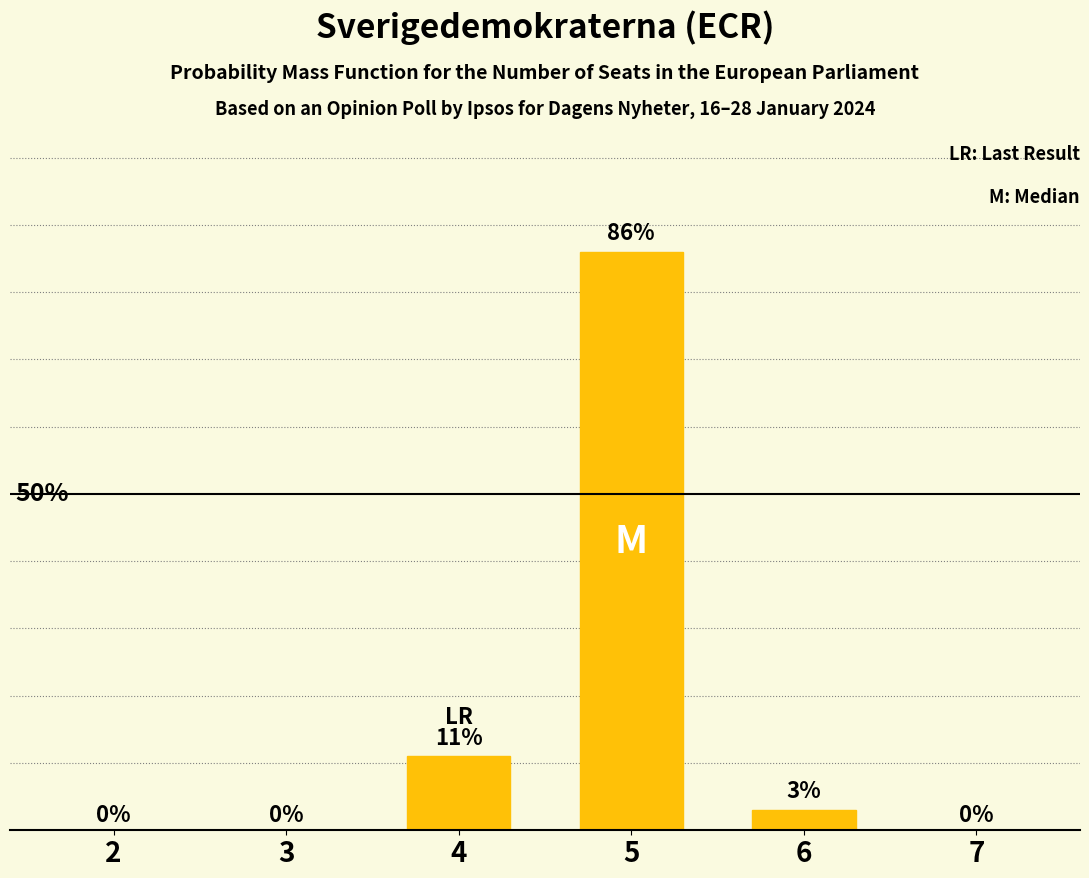

What is the change in value from 2 to 4?

+0.1